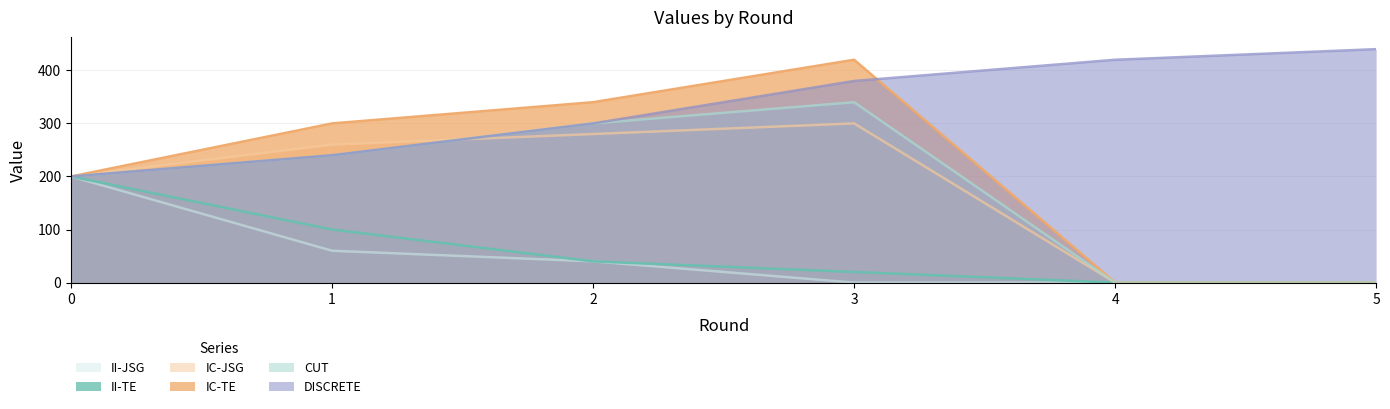

What are all the series names shown in the legend?

II-JSG, II-TE, IC-JSG, IC-TE, CUT, DISCRETE